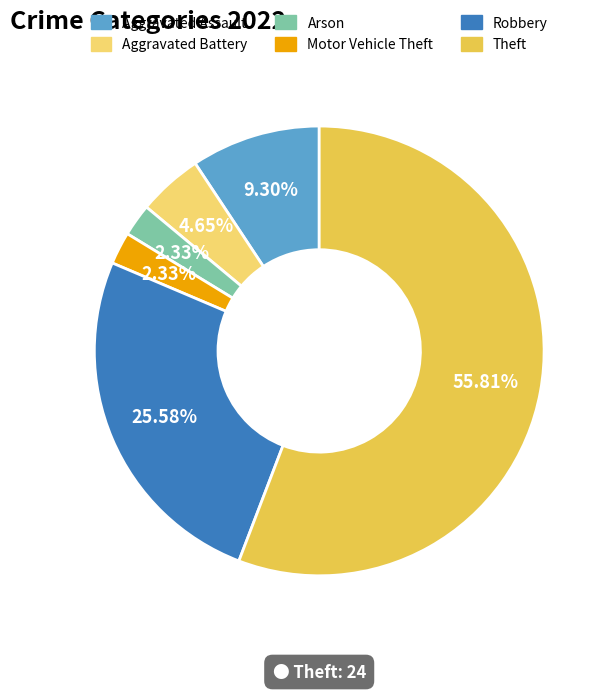

Combined, do Aggravated Battery and Robbery account for over 50%?

No